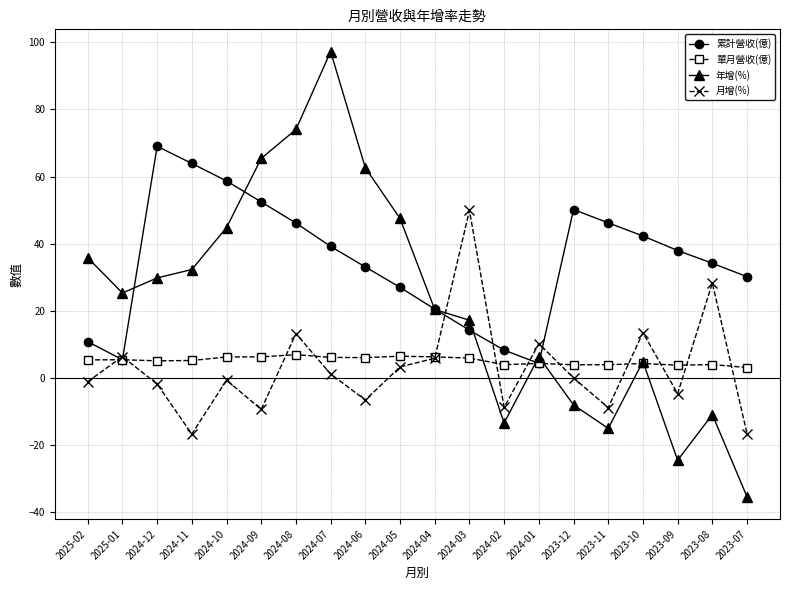

List the series in order of their peak value, lowest first.

單月營收(億), 月增(%), 累計營收(億), 年增(%)